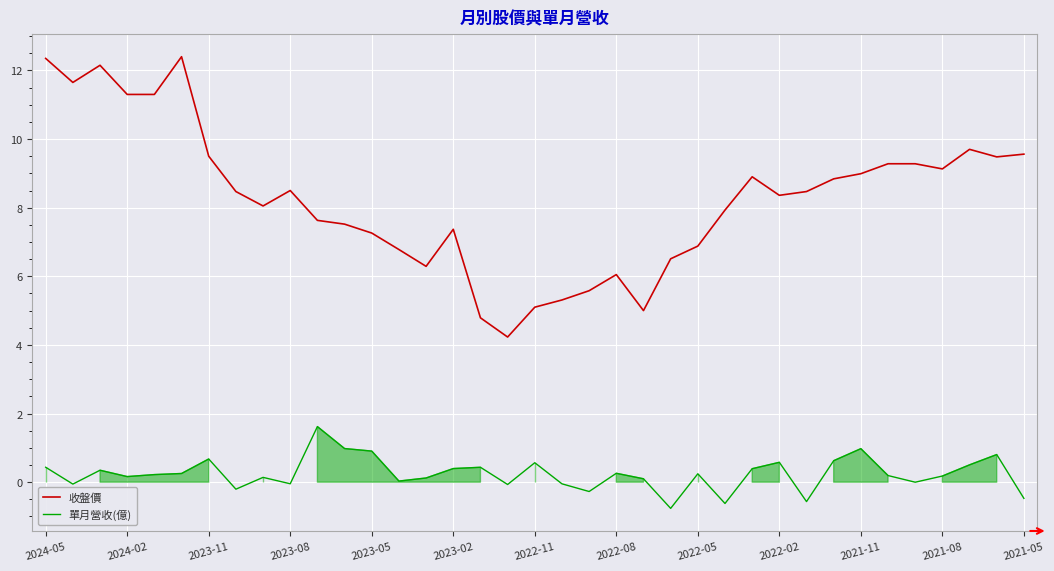

What is the smallest value displayed?

-0.8